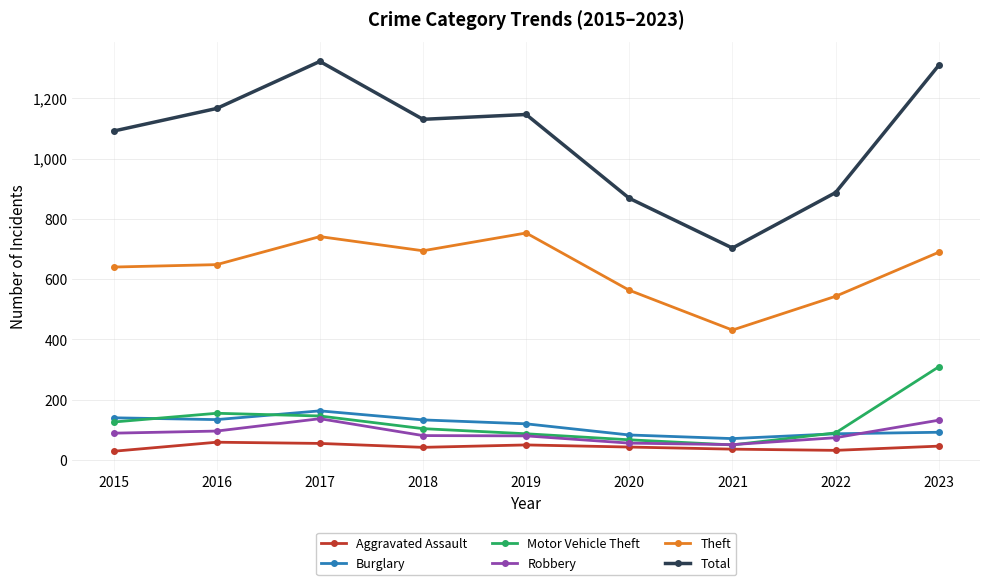

Where is the first local maximum for Burglary?

2017